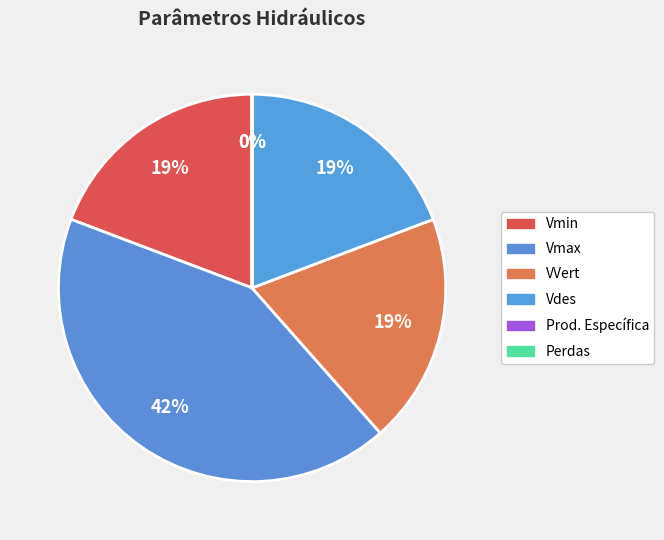

What portion of the pie excludes VVert?

80.8%